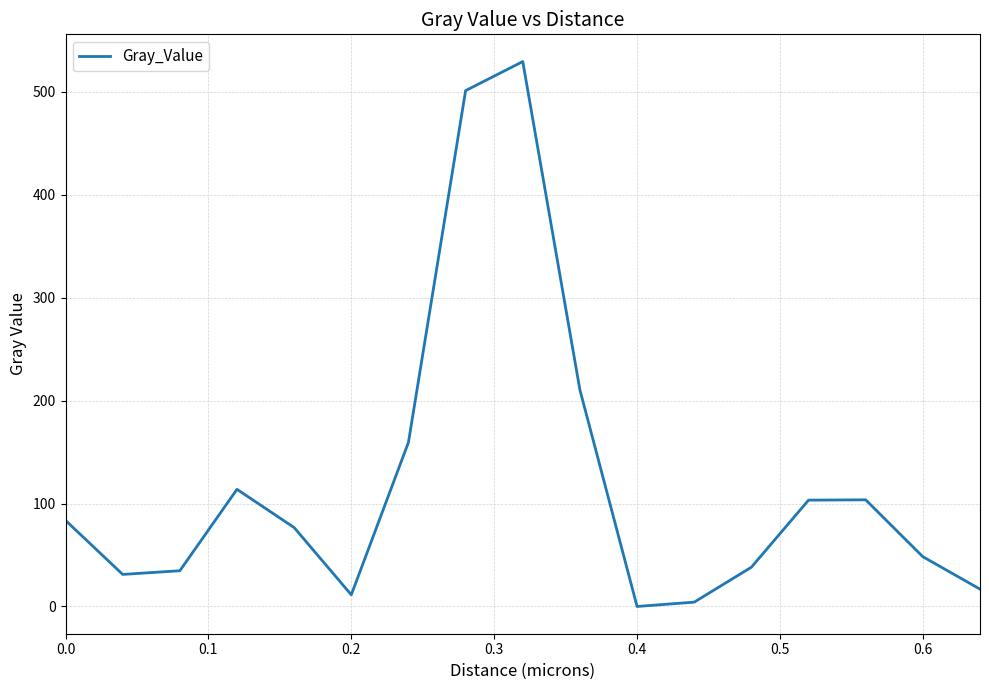

What is the difference between the maximum and minimum values?

529.5